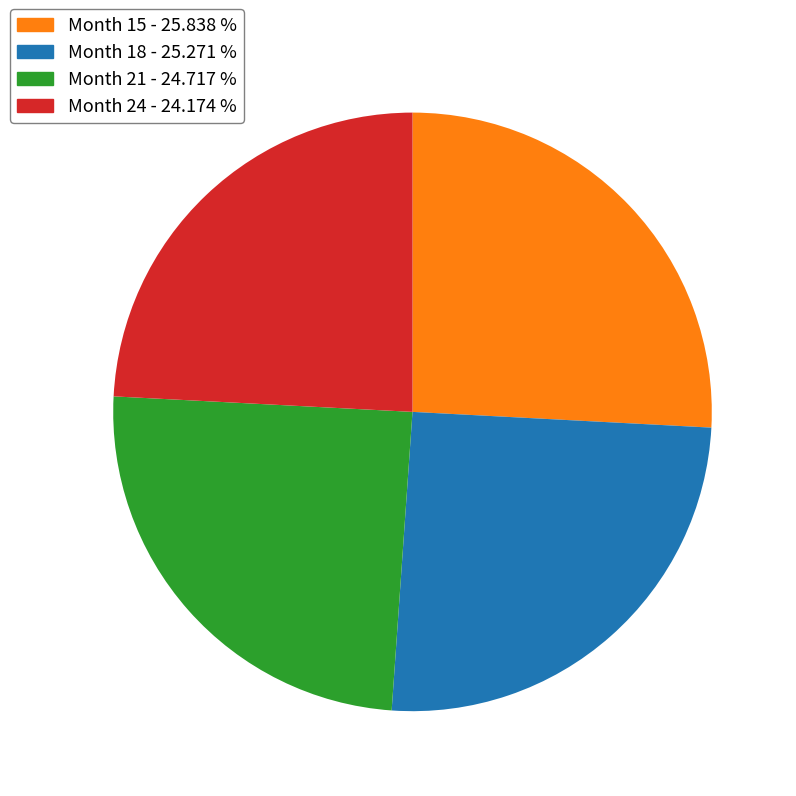

Rank the categories by value from highest to lowest.

Month 15, Month 18, Month 21, Month 24